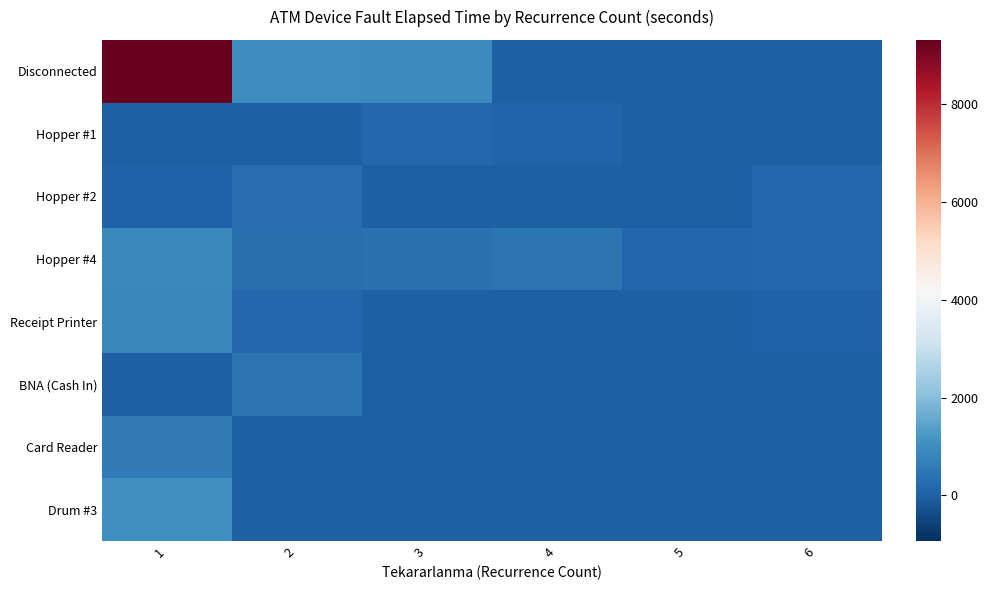

Reading left to right, extract all data points from this chart.

Disconnected: 1=9318.8	2=957.5	3=945.0	4=0.0	5=0.0	6=0.0
Hopper #1: 1=0.0	2=0.0	3=165.0	4=75.0	5=0.0	6=0.0
Hopper #2: 1=30.0	2=300.0	3=0.0	4=0.0	5=0.0	6=150.0
Hopper #4: 1=900.0	2=345.0	3=356.7	4=435.0	5=146.2	6=165.0
Receipt Printer: 1=855.0	2=150.0	3=0.0	4=0.0	5=0.0	6=45.0
BNA (Cash In): 1=0.0	2=465.0	3=0.0	4=0.0	5=0.0	6=0.0
Card Reader: 1=570.0	2=0.0	3=0.0	4=0.0	5=0.0	6=0.0
Drum #3: 1=1035.0	2=0.0	3=0.0	4=0.0	5=0.0	6=0.0